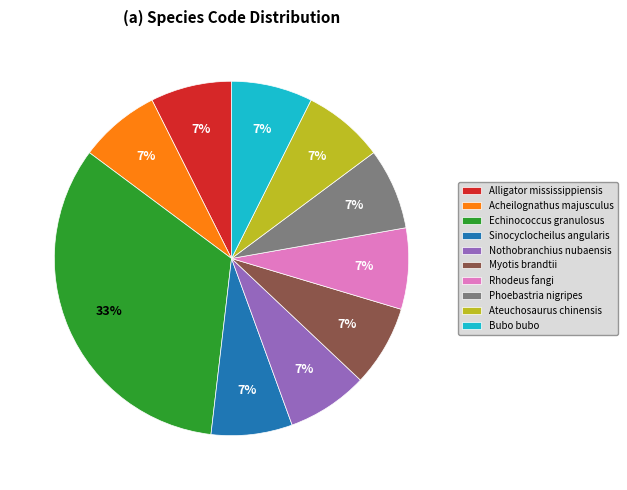

True or false: Phoebastria nigripes accounts for 13% of the total.

False